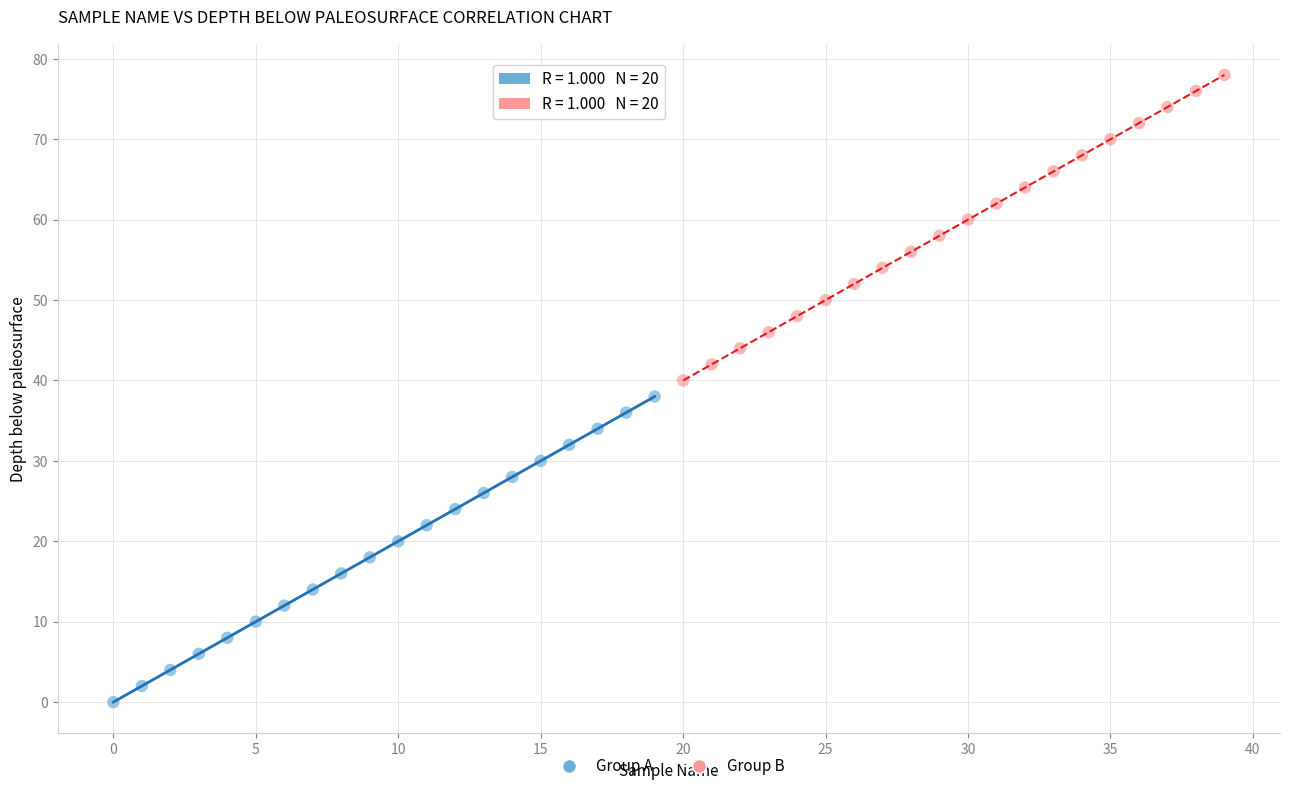

Which series contains the lowest Y value?

Group A